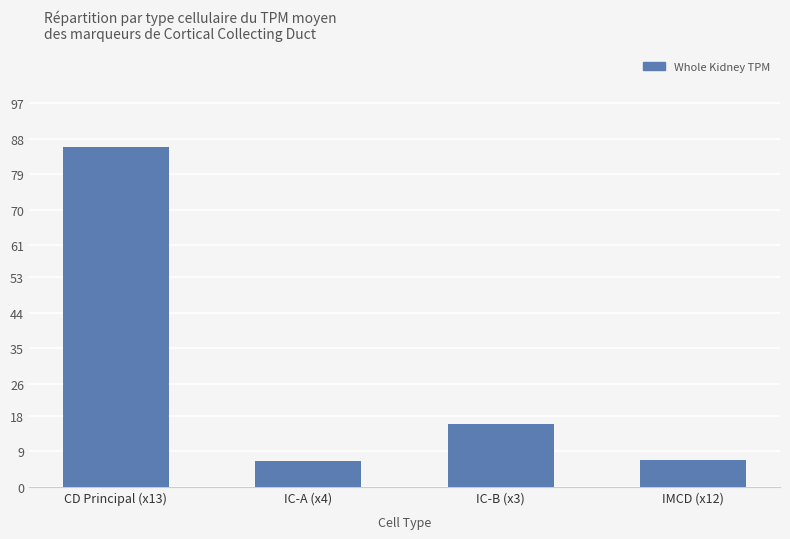

What is the minimum value shown in the chart?

6.6